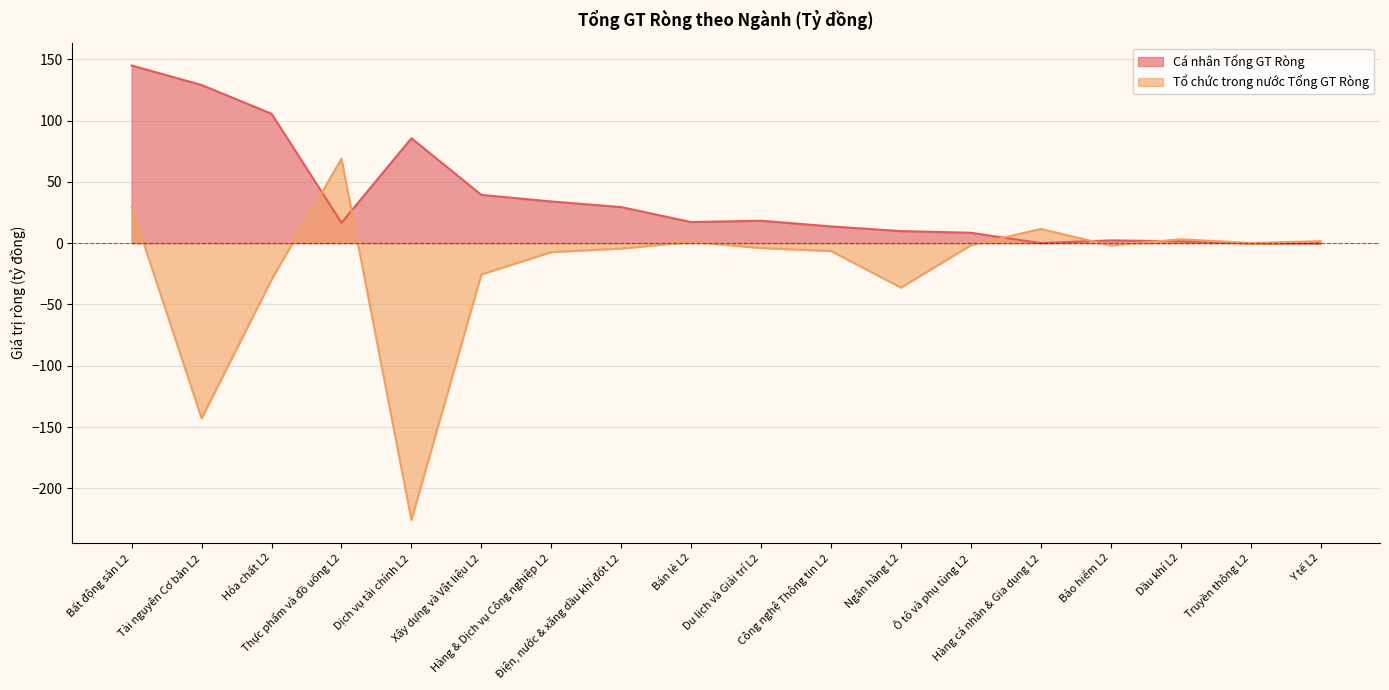

Where is the first local minimum for Tổ chức trong nước Tổng GT Ròng?

Tài nguyên Cơ bản L2